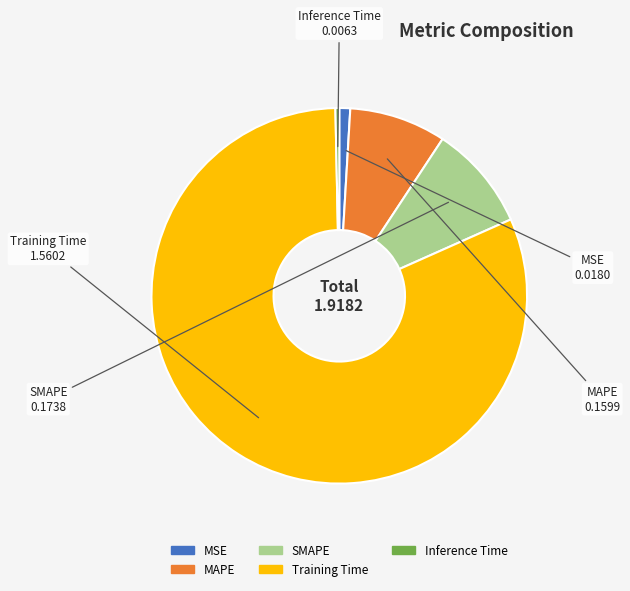

Rank the categories by value from lowest to highest.

Inference Time, MSE, MAPE, SMAPE, Training Time